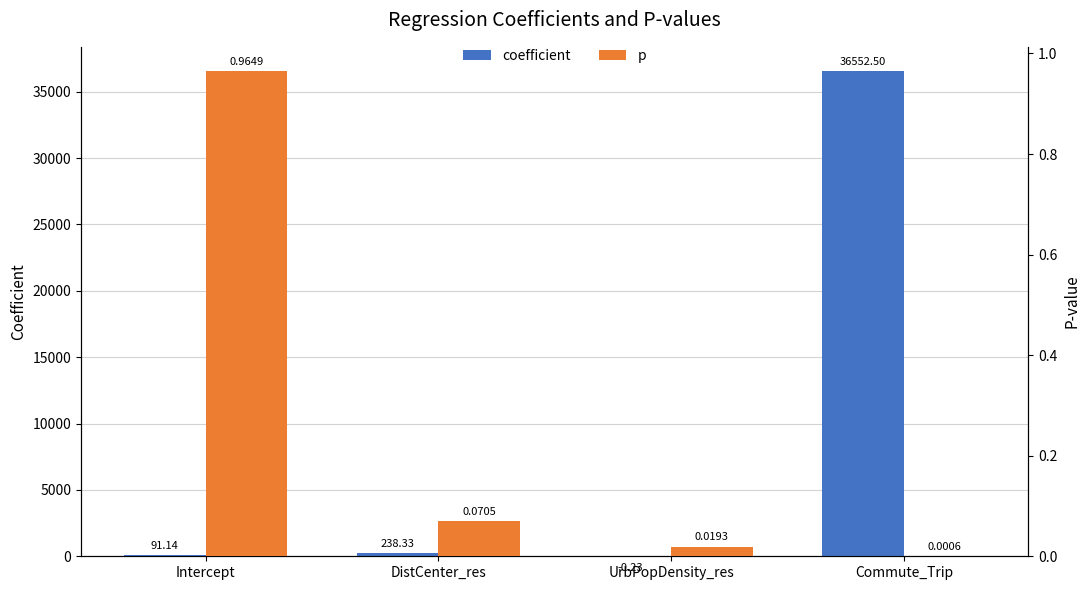

What is the average value of the p series?

0.3